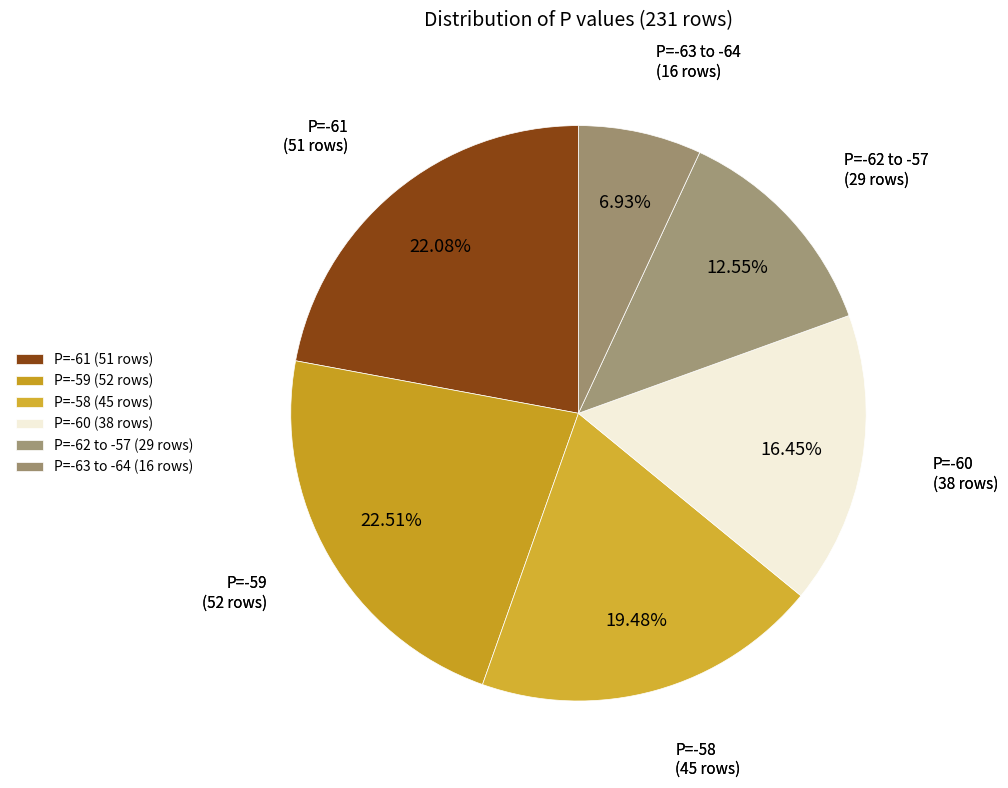

How many segments does this pie chart have?

6